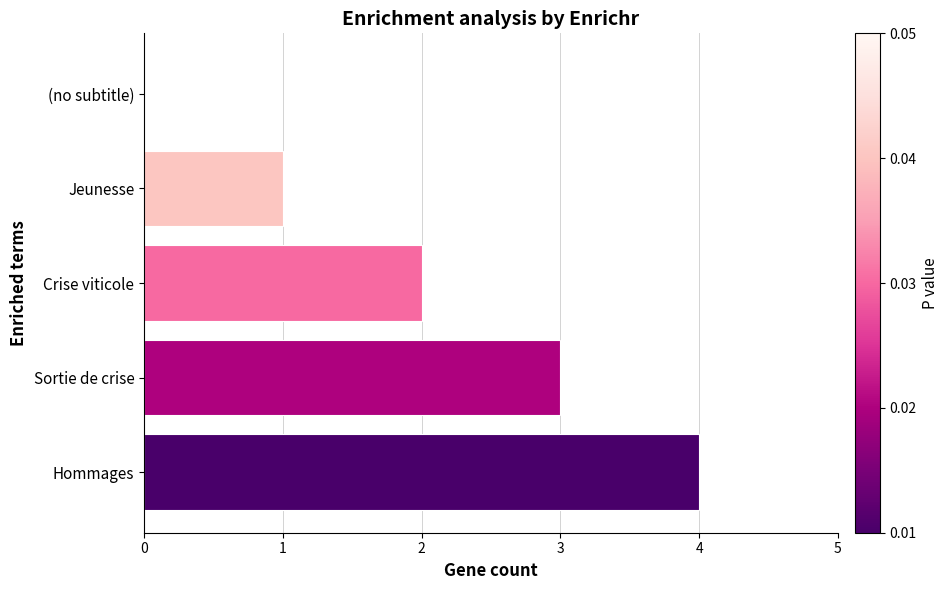

Is it true that the value at Sortie de crise is 2?

False